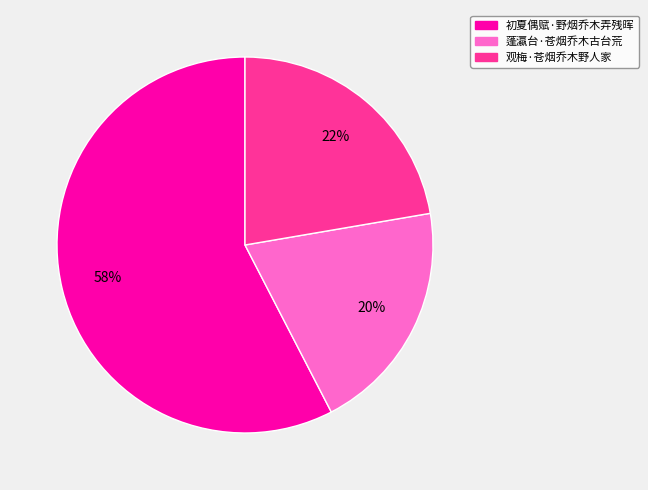

Is the sum of 初夏偶赋·野烟乔木弄残晖 and 蓬瀛台·苍烟乔木古台荒 greater than half?

Yes